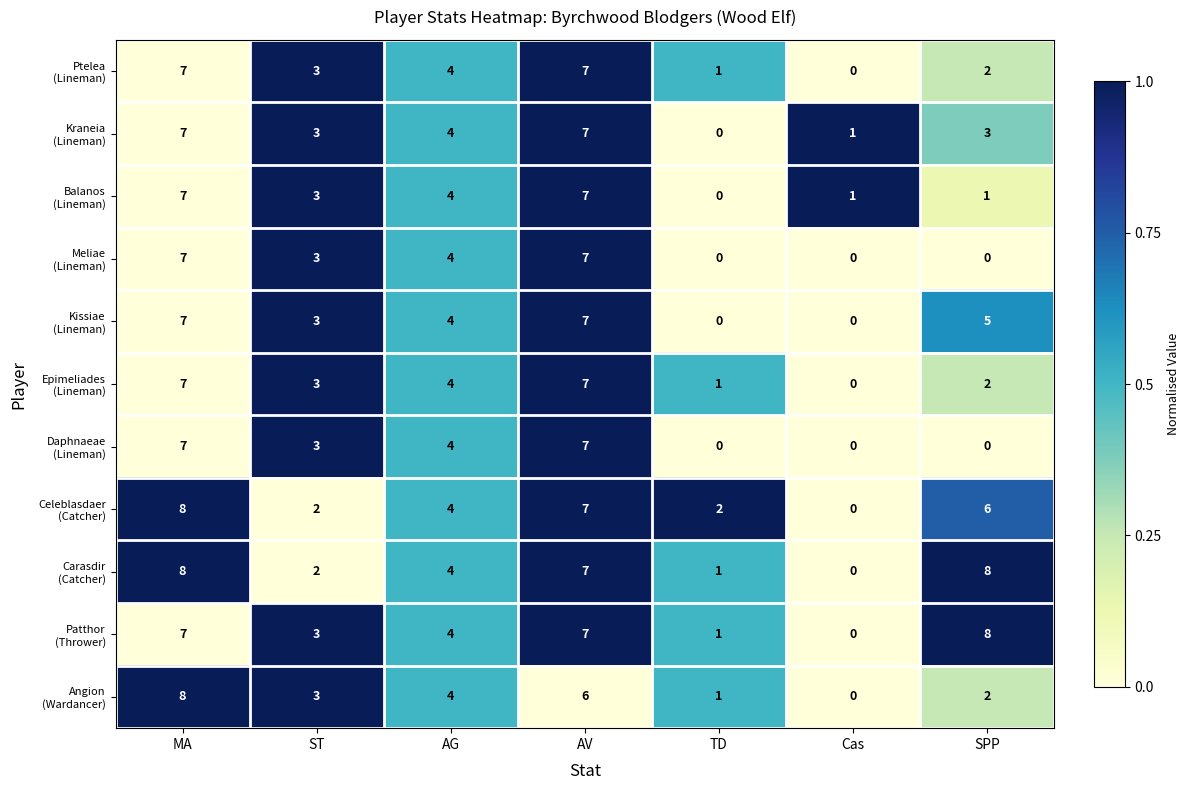

What is the total value across all series at ST?

31